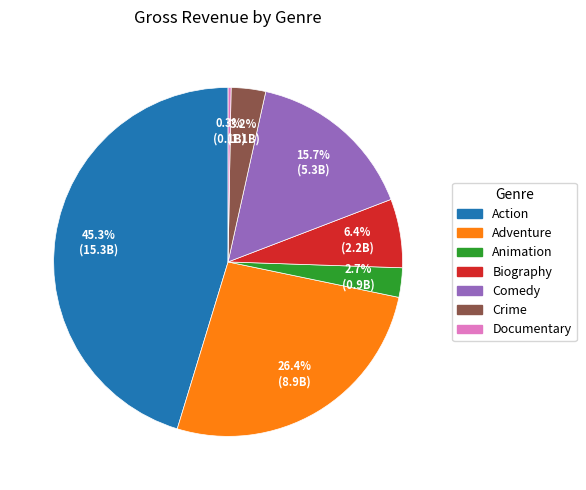

To the nearest percent, what is the combined percentage of Biography and Comedy?

22%